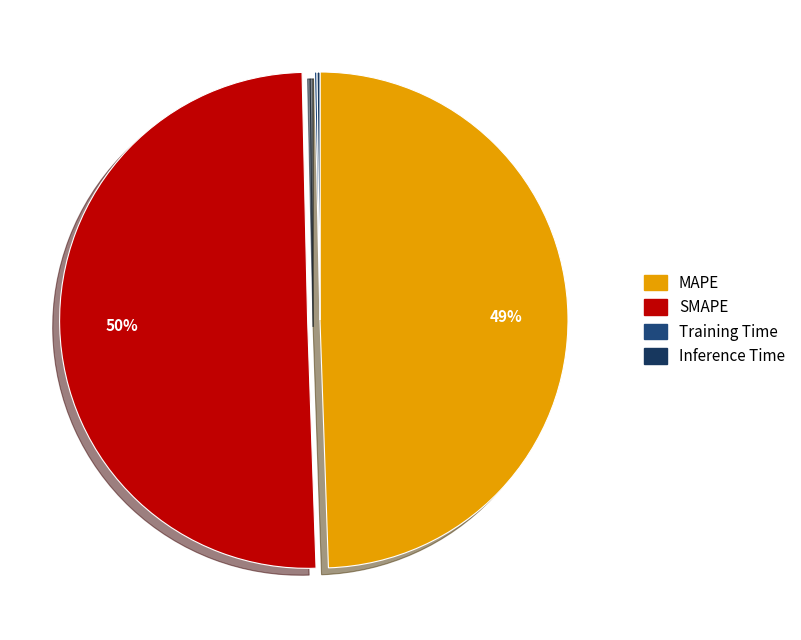

Between Inference Time and MAPE, which is larger?

MAPE